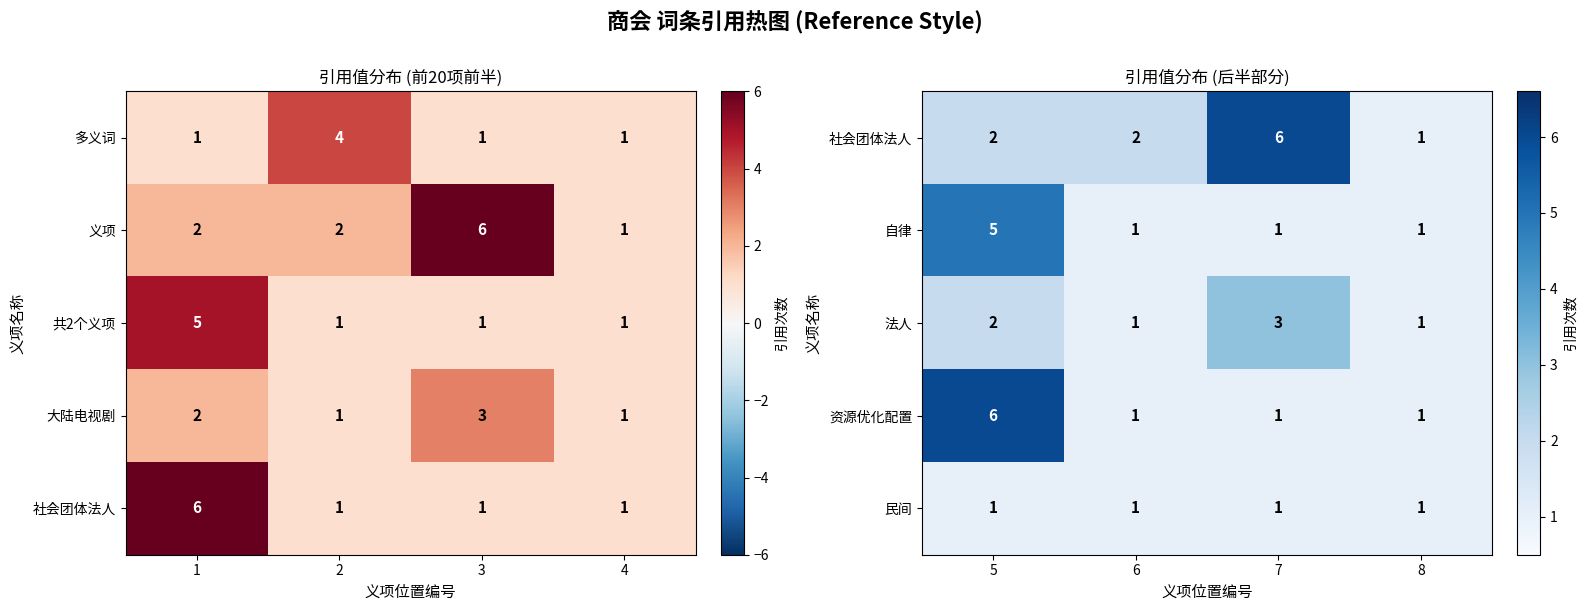

What is the maximum value for 资源优化配置?

6